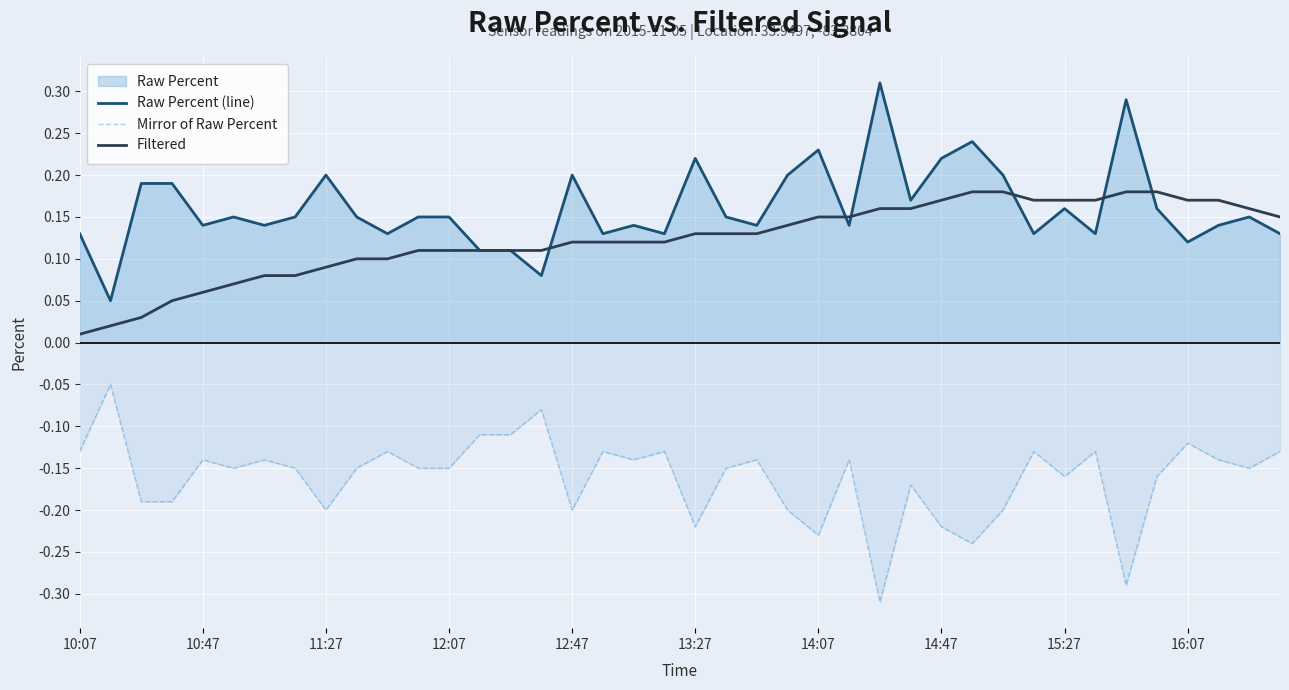

How many lines are shown in the chart?

3